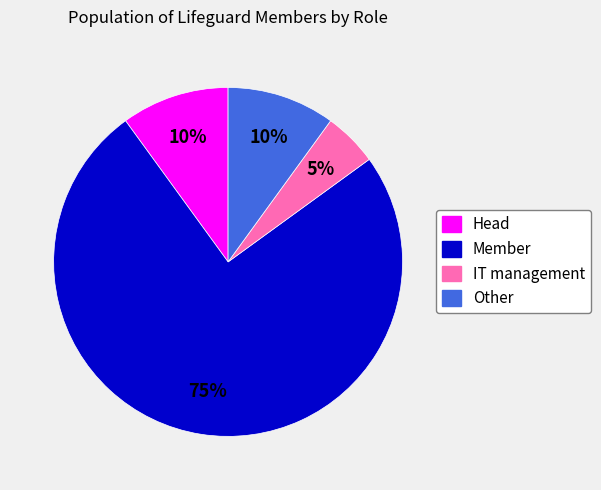

Do Head and IT management together represent more than half of the pie?

No